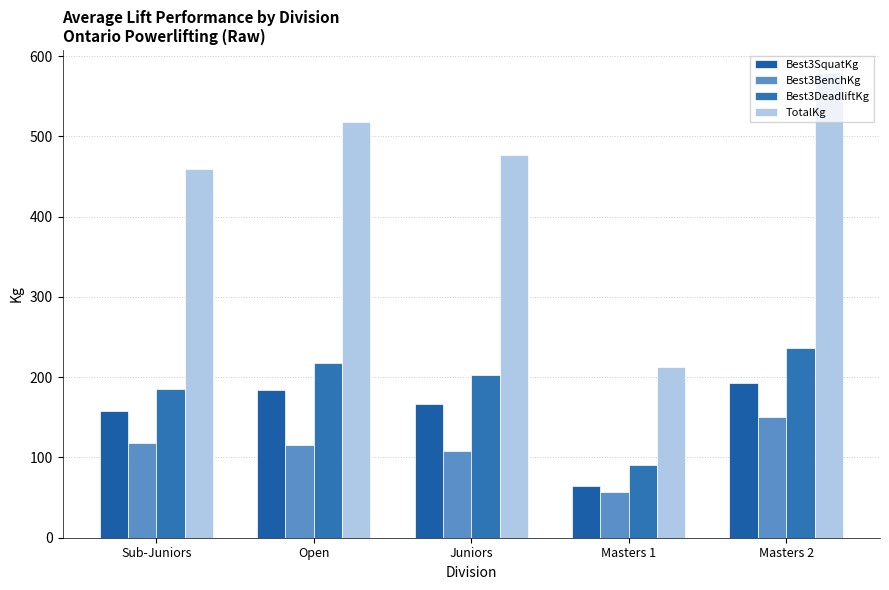

What is the value of the Best3BenchKg bar at the 1st from the left?

117.5